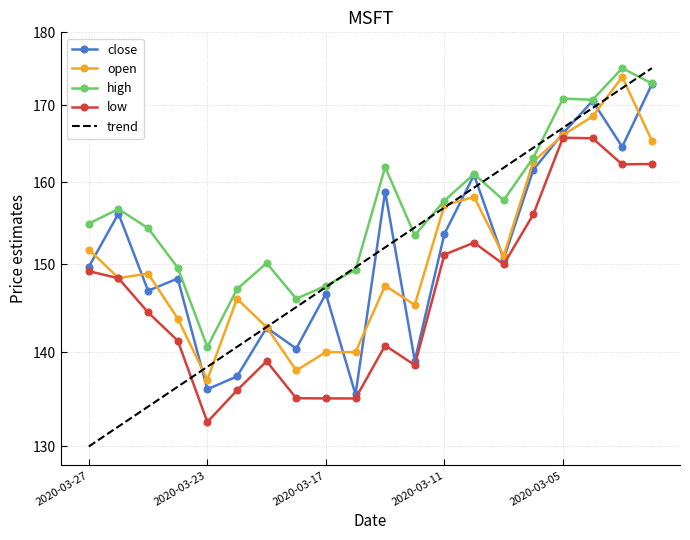

True or false: low and high intersect in this chart.

False